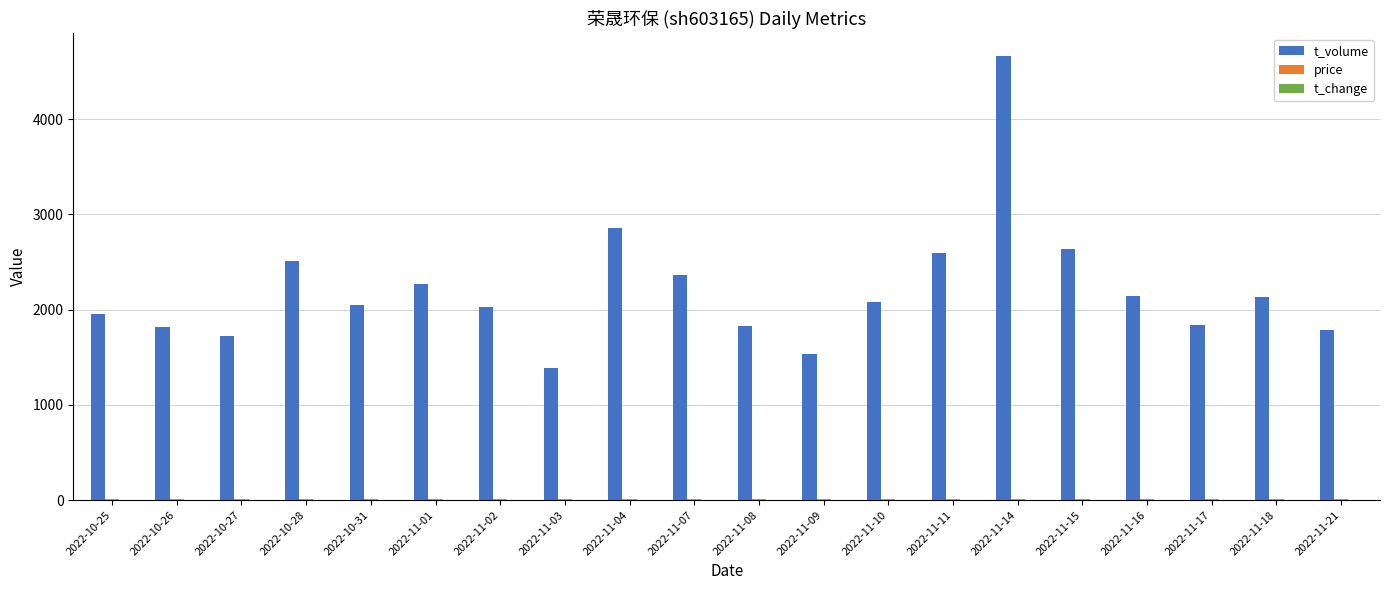

What is the greatest value displayed?

4669.0